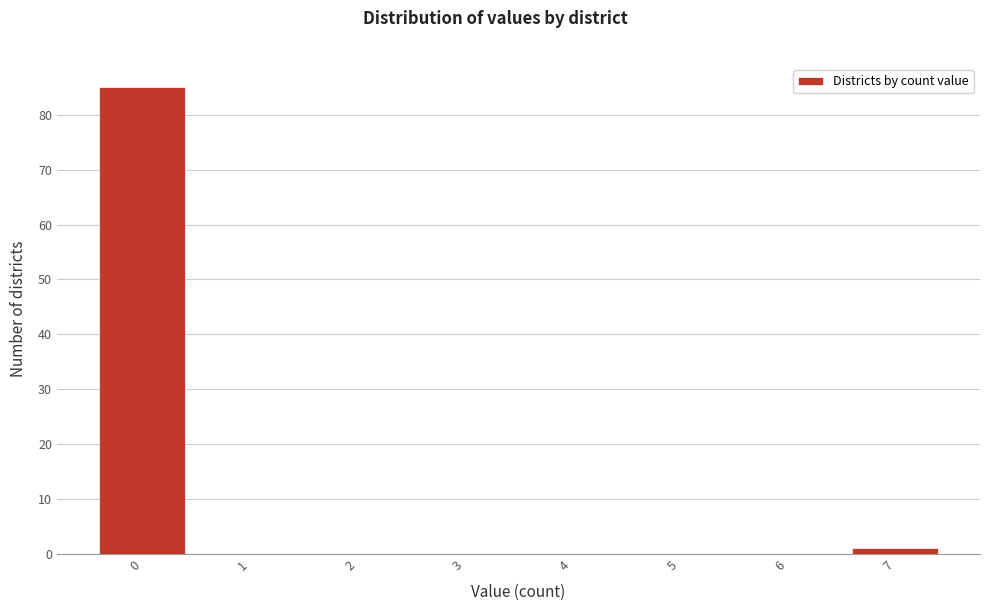

Reading left to right, list every bar in this chart as the range it spans on the x-axis followed by its height. The values are not printed on the chart, so give them approximately, as read against the axis.

-0.5 to 0.5: 85
0.5 to 1.5: 0
1.5 to 2.5: 0
2.5 to 3.5: 0
3.5 to 4.5: 0
4.5 to 5.5: 0
5.5 to 6.5: 0
6.5 to 7.5: 1